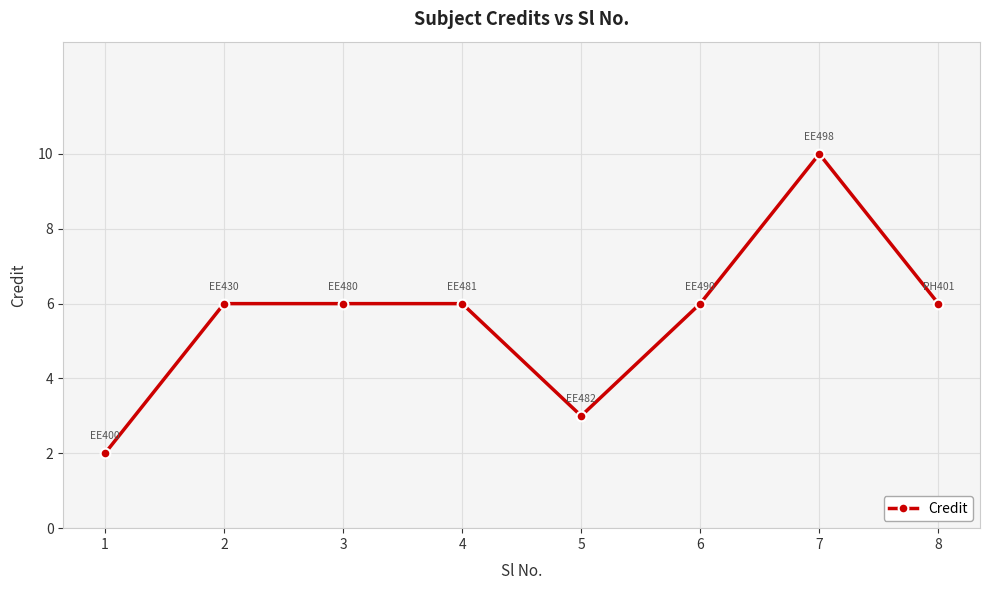

What is the greatest value displayed?

10